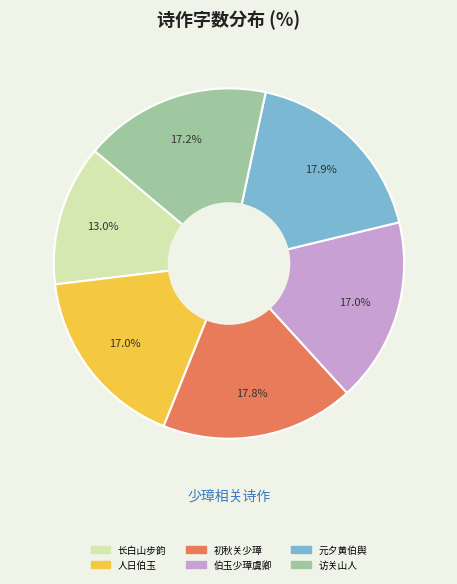

Is there any slice that represents more than half of the pie?

No